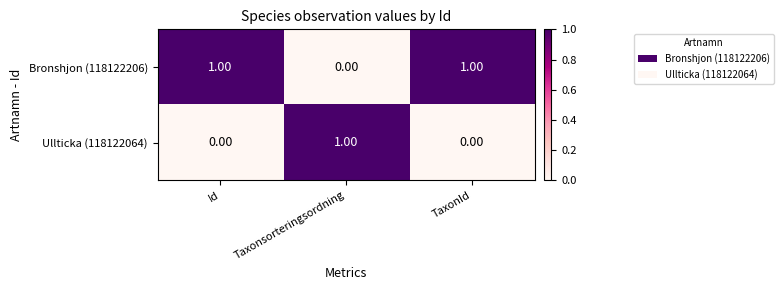

Rank the series by their average value, from lowest to highest.

Ullticka (118122064), Bronshjon (118122206)